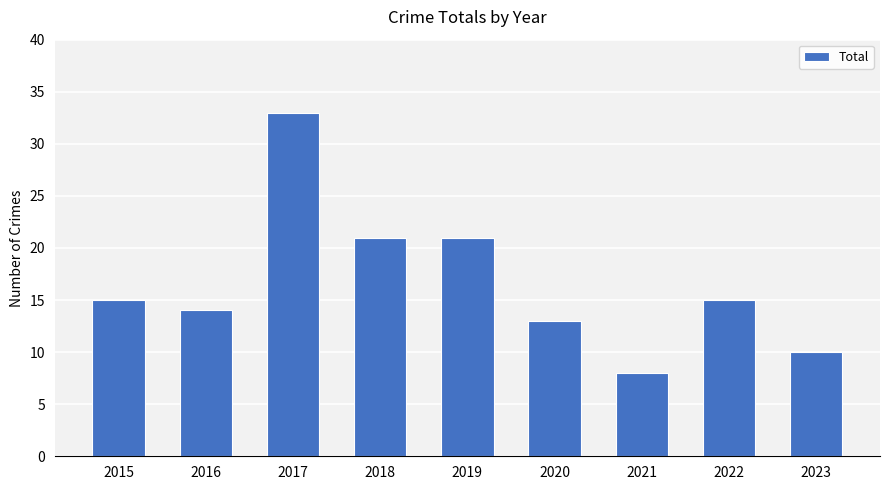

Read the value at 2017, to the nearest 5.

35